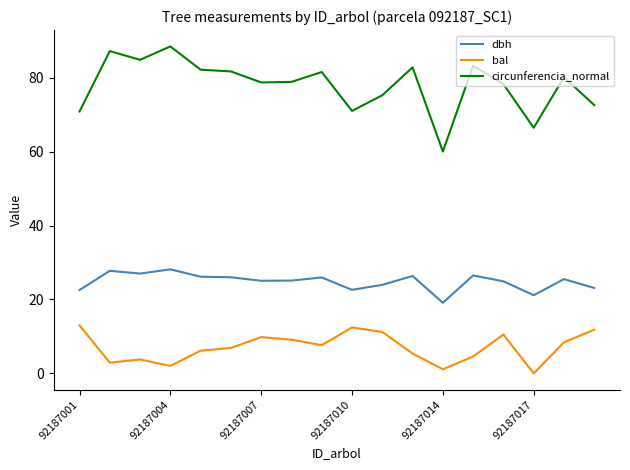

True or false: dbh and bal cross at least once.

False